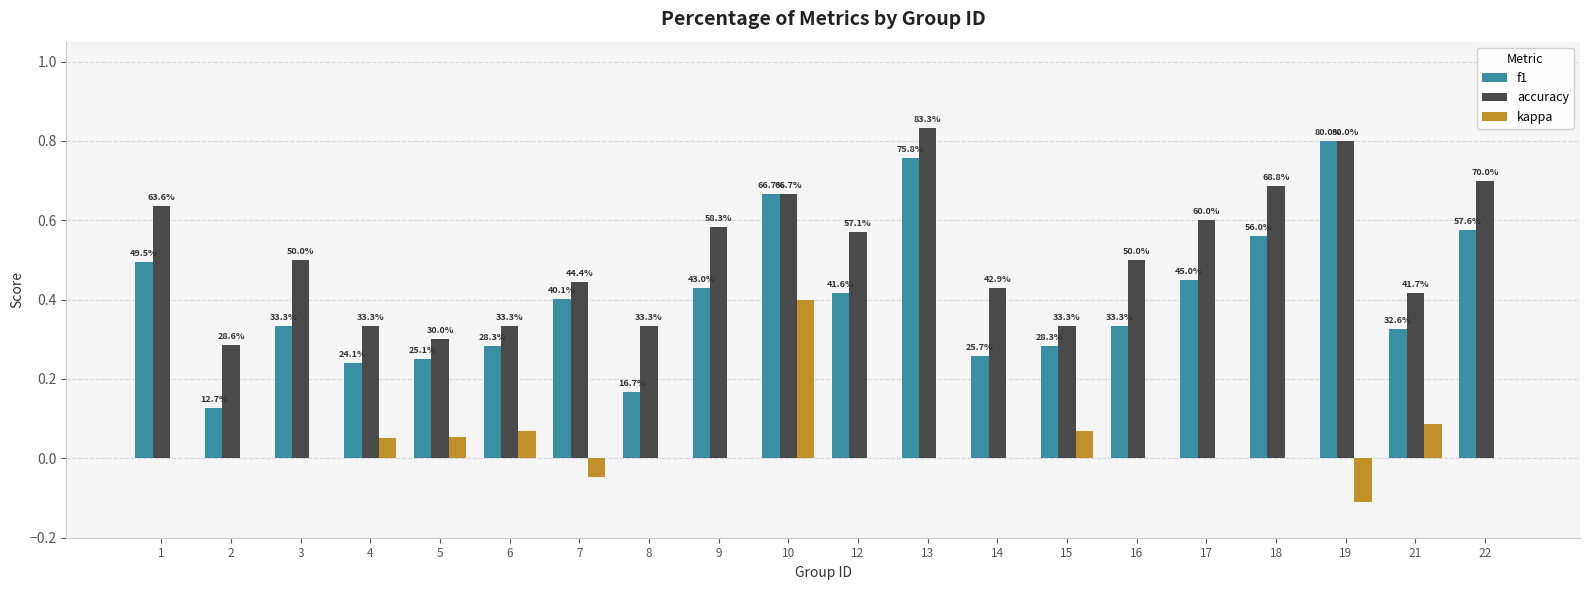

What is the spread (max minus min) of values at 10?

0.3